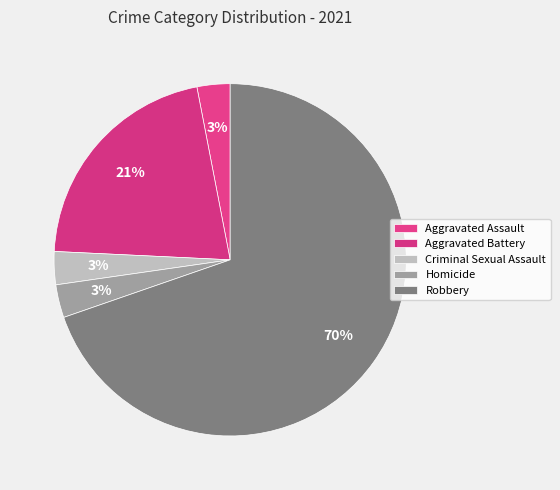

Count the number of slices in the pie.

5